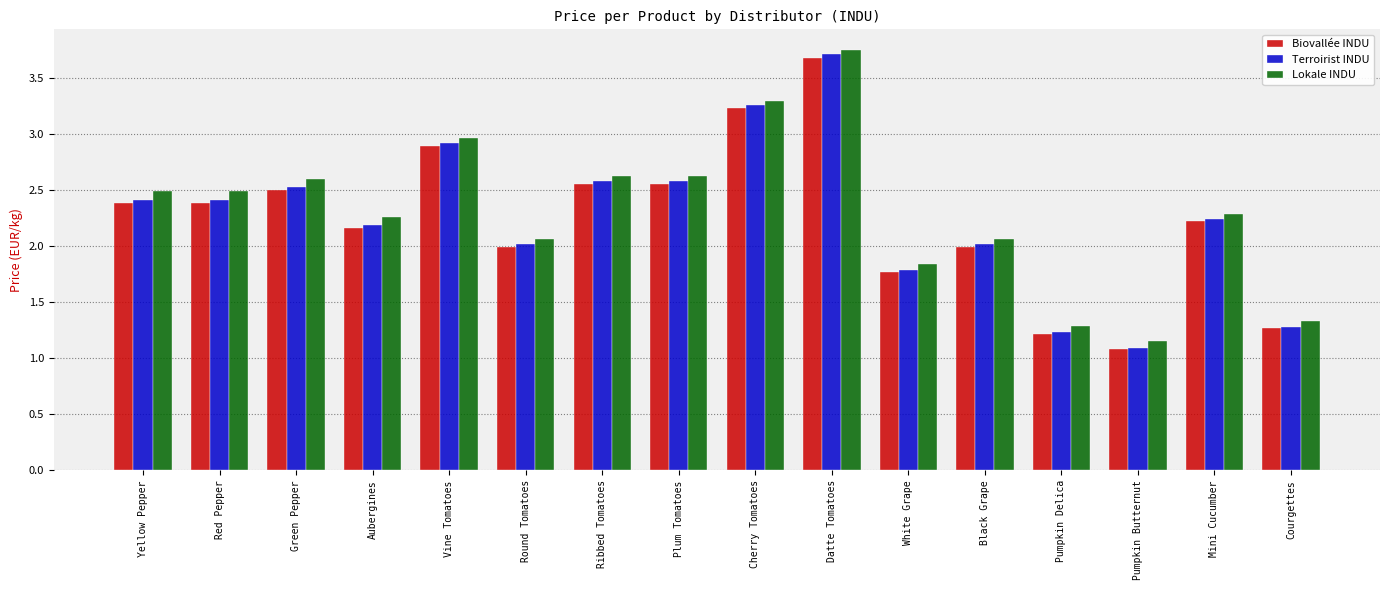

What is the approximate value of Biovallée INDU at Red Pepper?

2.4